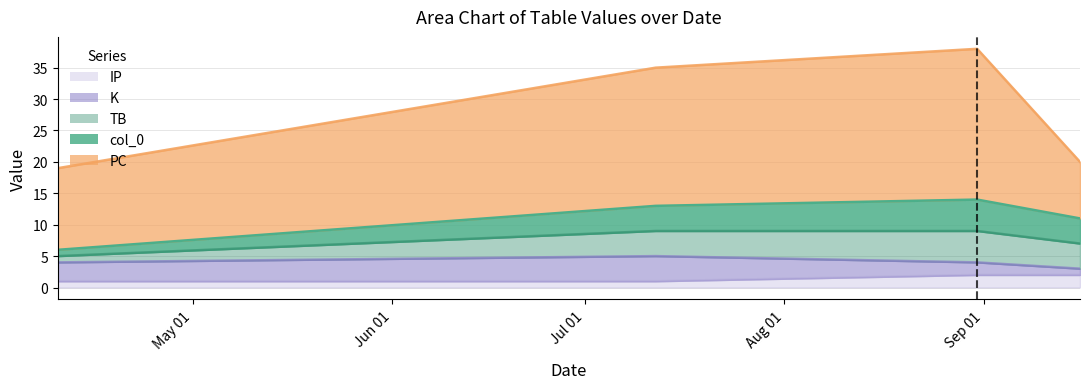

What is the difference between the maximum and minimum values in the IP series?

1